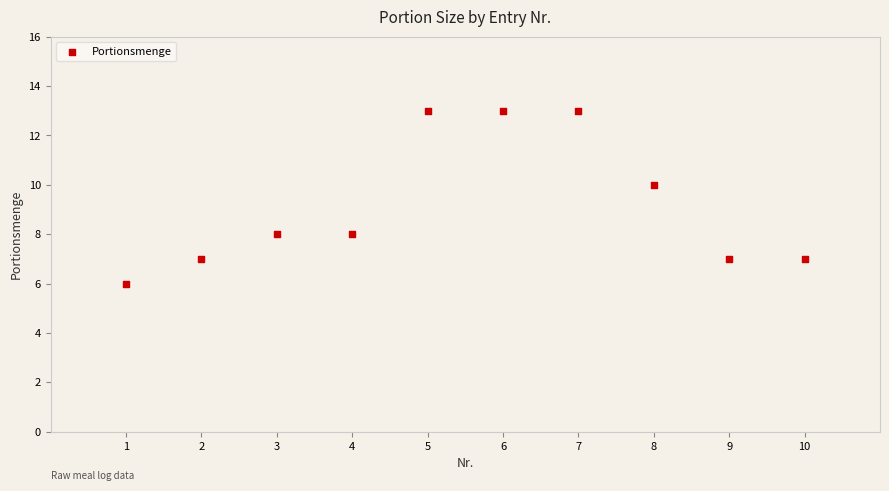

What is the average X value?

6